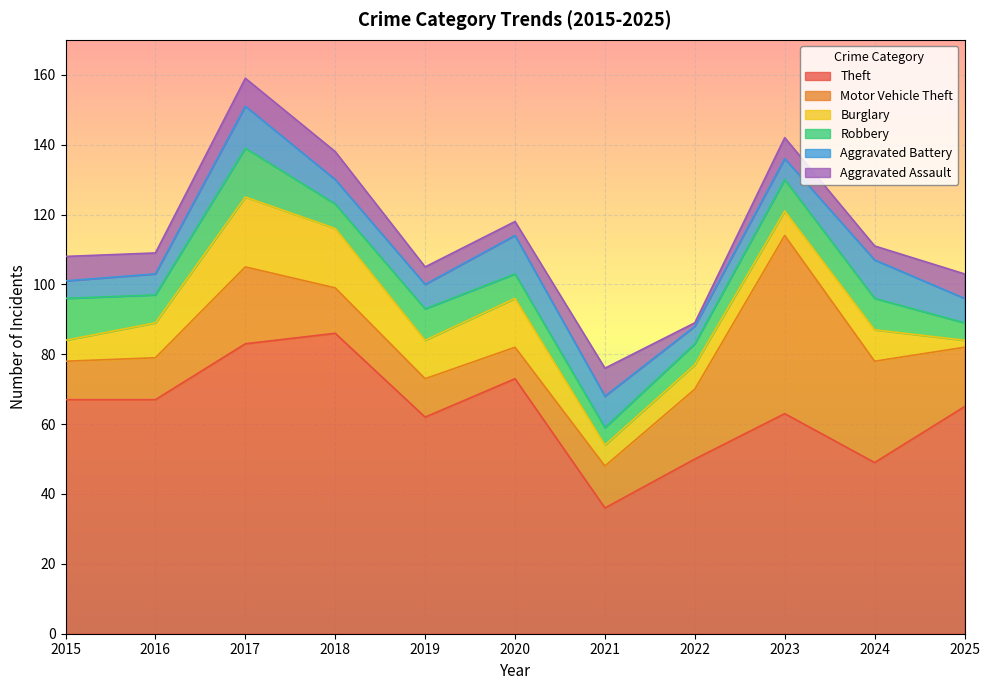

What is the sum of all Robbery values?

91